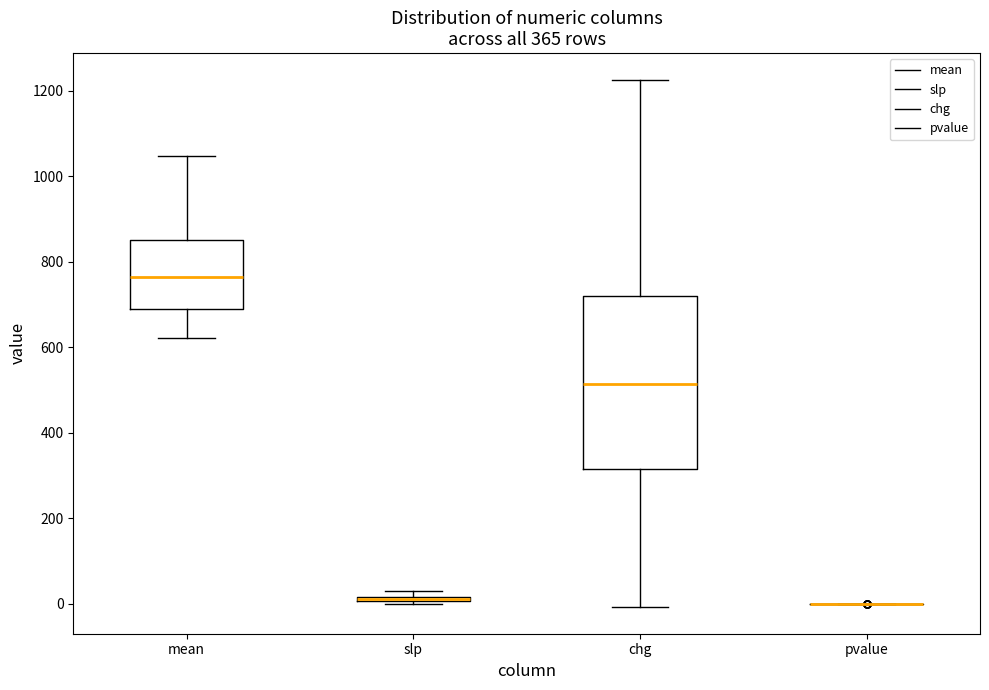

Where does the median line of the box for chg sit on the y-axis? The values are not printed on the chart, so give them approximately, as read against the axis.

520